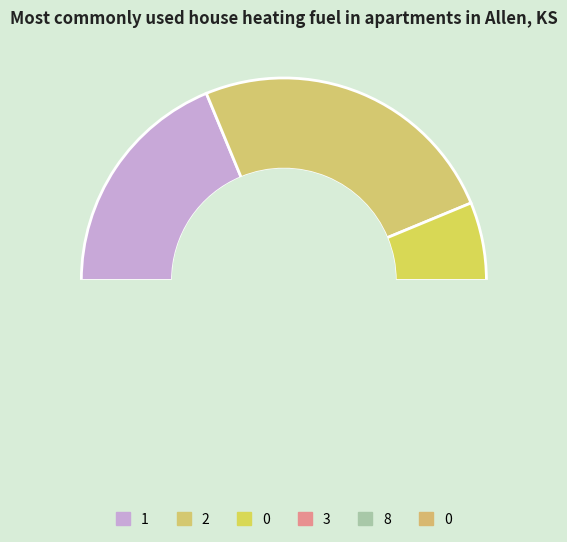

Do 7 and 0 together represent more than half of the pie?

No